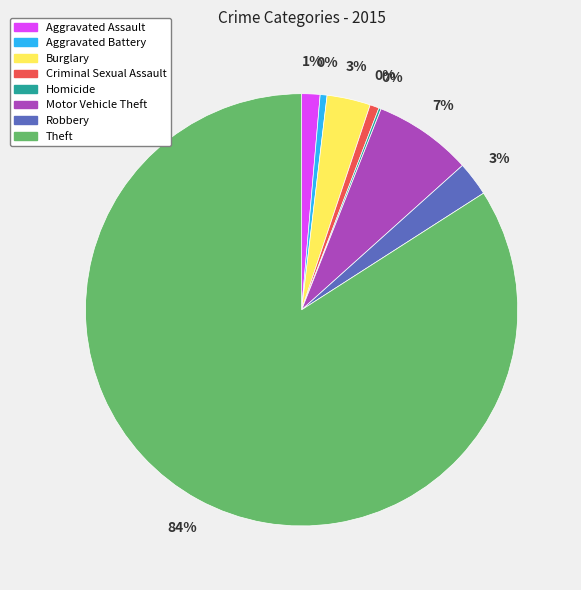

Count the number of slices in the pie.

8